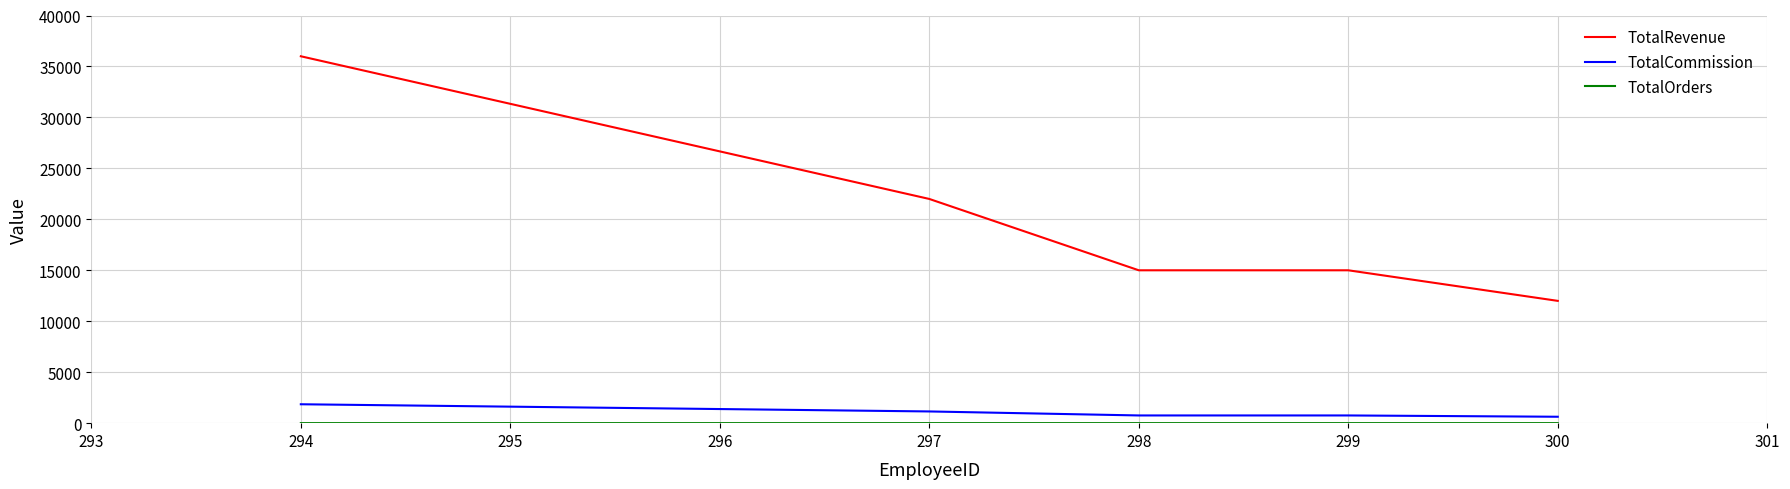

Count the number of data series in this chart.

3